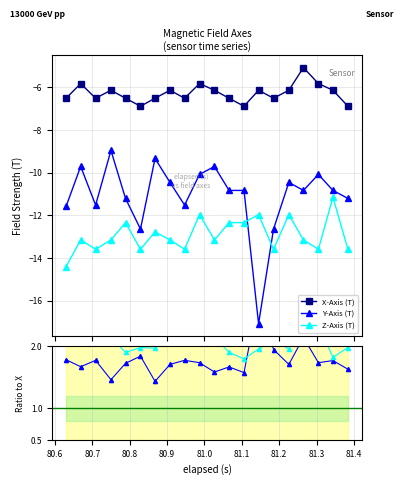

True or false: Z-Axis (T) and X-Axis (T) cross at least once.

False